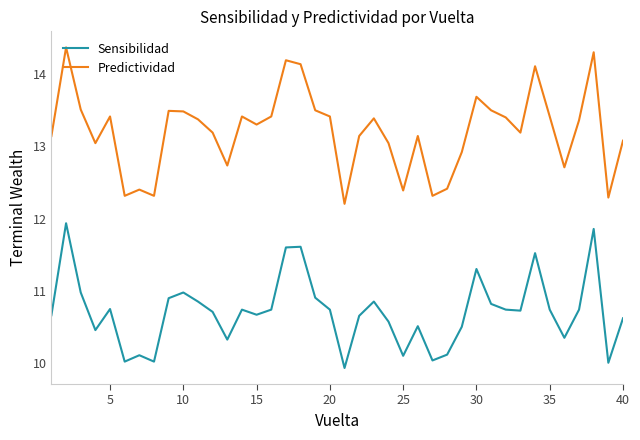

Which series has the largest total across all categories?

Predictividad